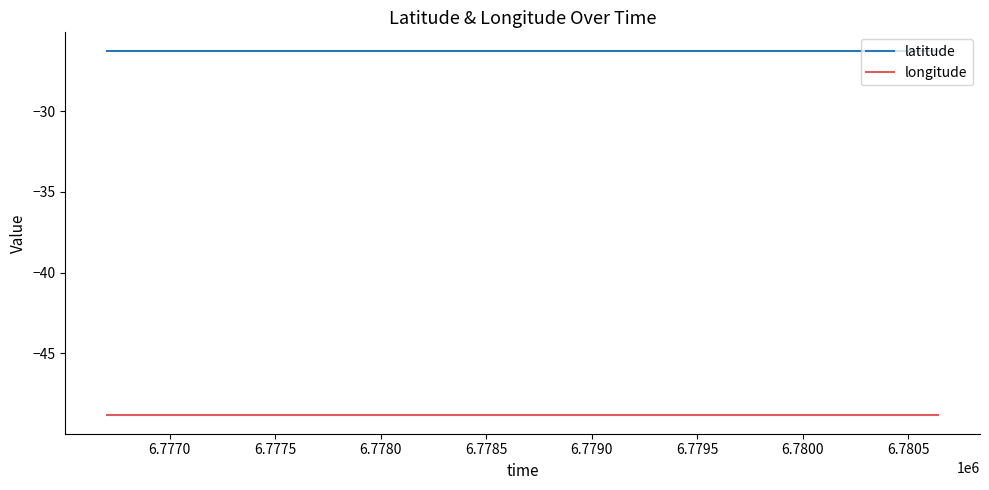

Reading left to right, extract all data points from this chart.

latitude: -26.3	-26.3	-26.3	-26.3	-26.3
longitude: -48.9	-48.9	-48.9	-48.9	-48.9